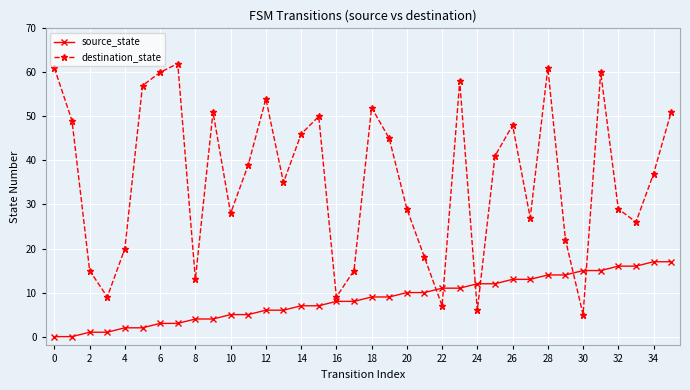

List the series in order of their overall mean, lowest first.

source_state, destination_state